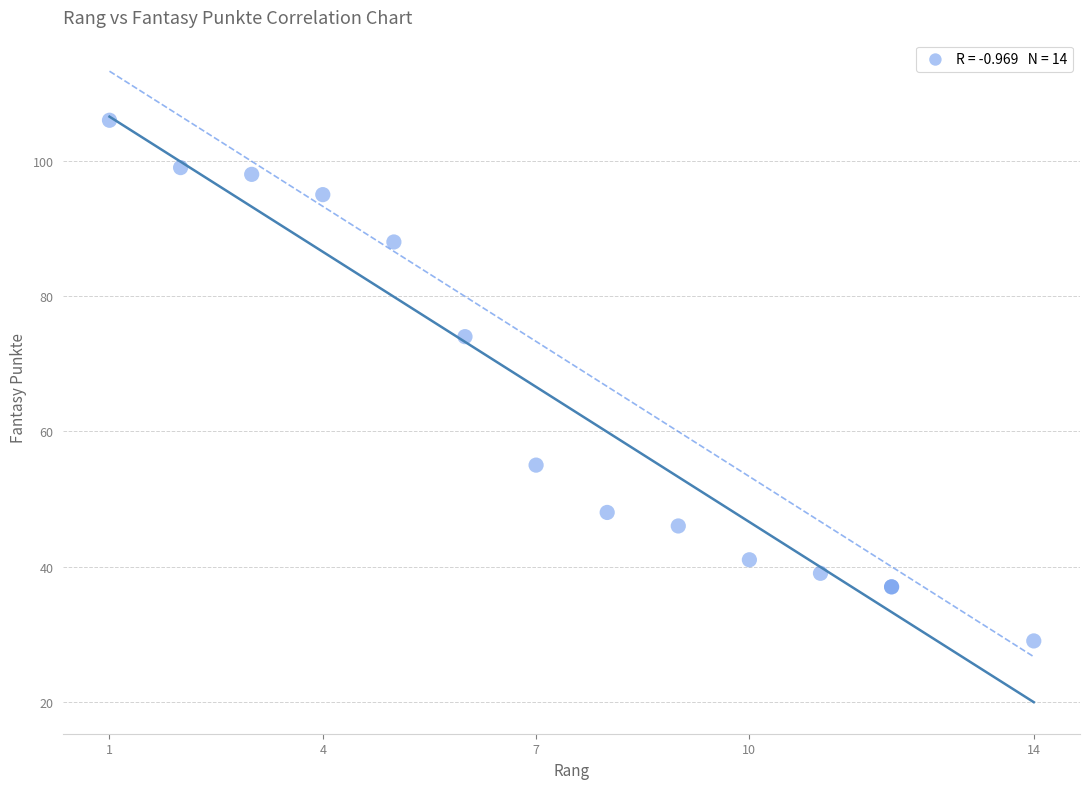

What Y value in the scatter plot is closest to 67?

74